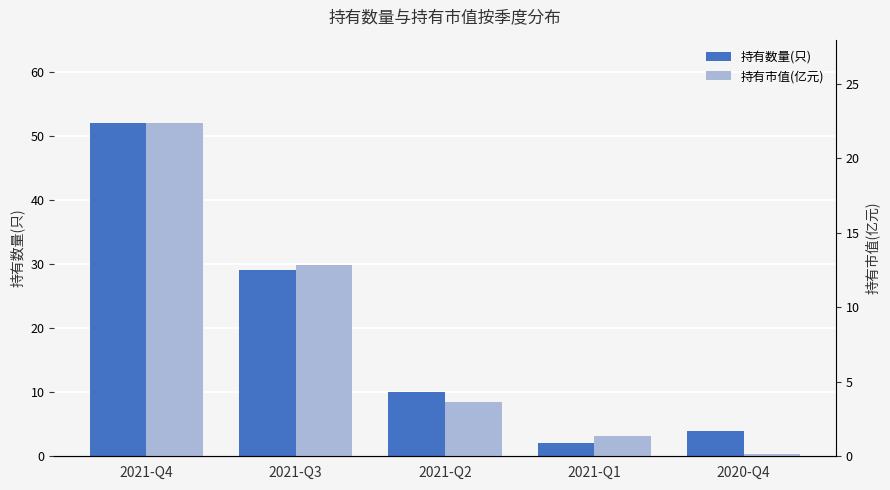

What is the difference between the maximum and minimum values in the 持有数量(只) series?

50.0